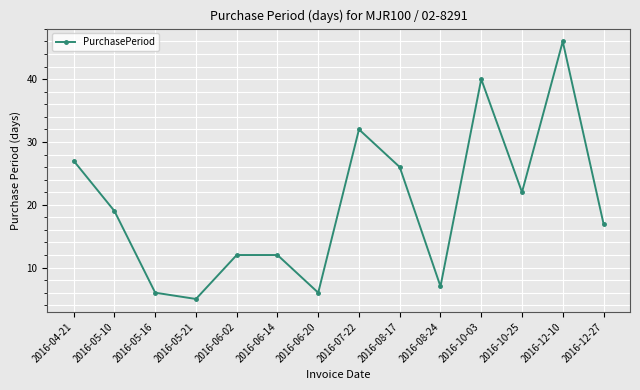

Where is the first local minimum?

2016-05-21